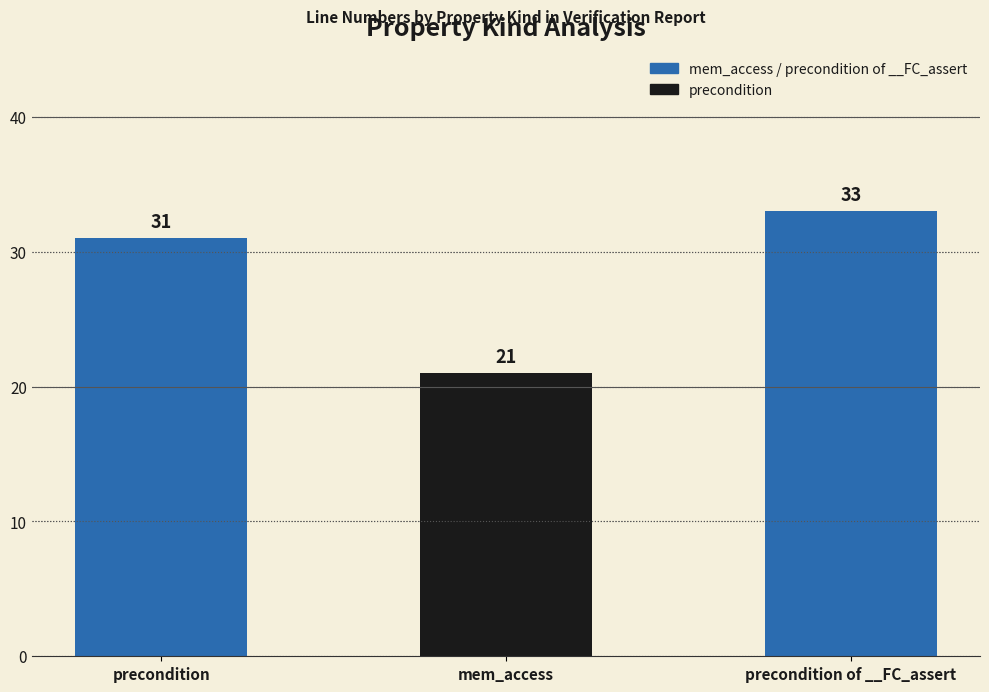

Reading right to left, list all the values displayed in this chart.

33	21	31